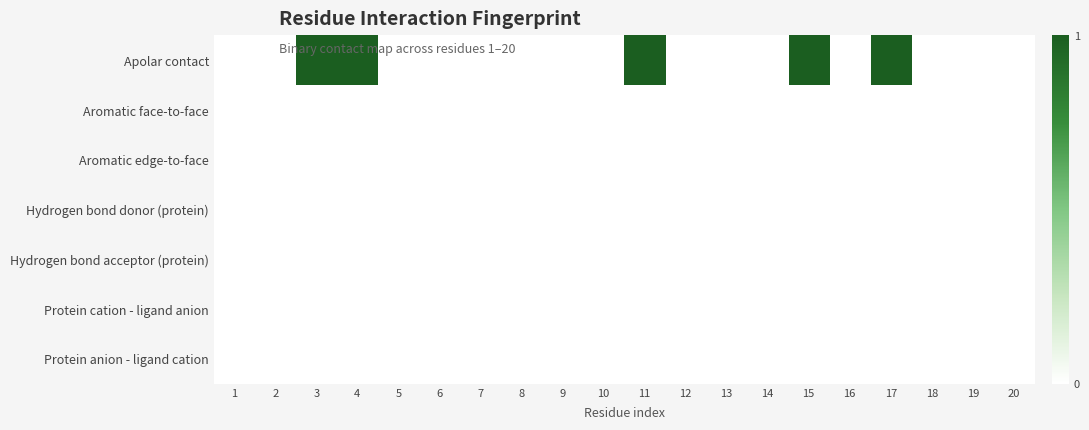

Rank the series at 13 from lowest to highest value.

Apolar contact, Aromatic face-to-face, Aromatic edge-to-face, Hydrogen bond donor (protein), Hydrogen bond acceptor (protein), Protein cation - ligand anion, Protein anion - ligand cation